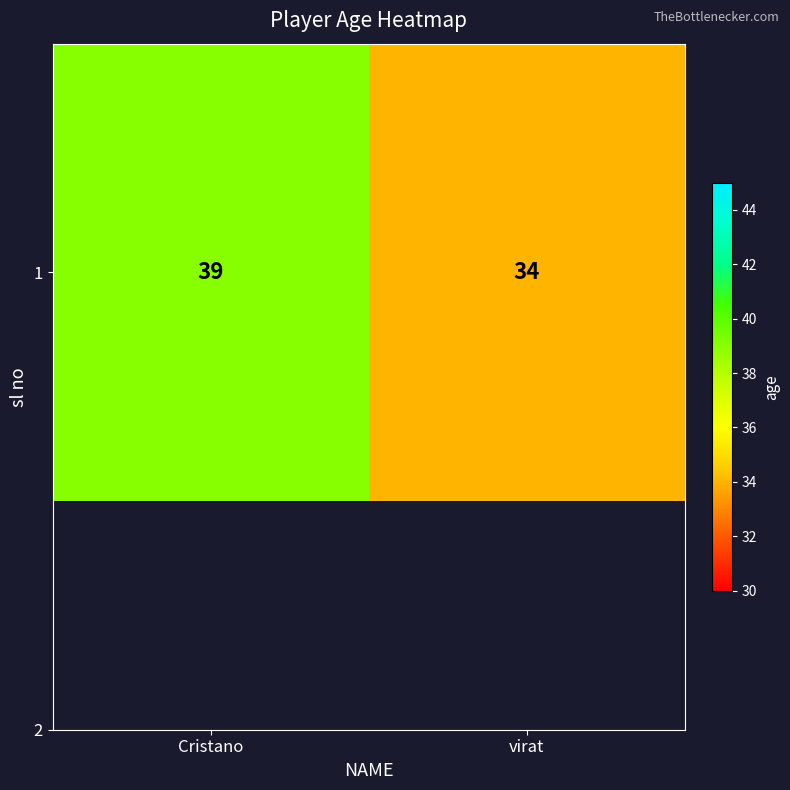

Which has a higher value, Cristano or virat?

Cristano